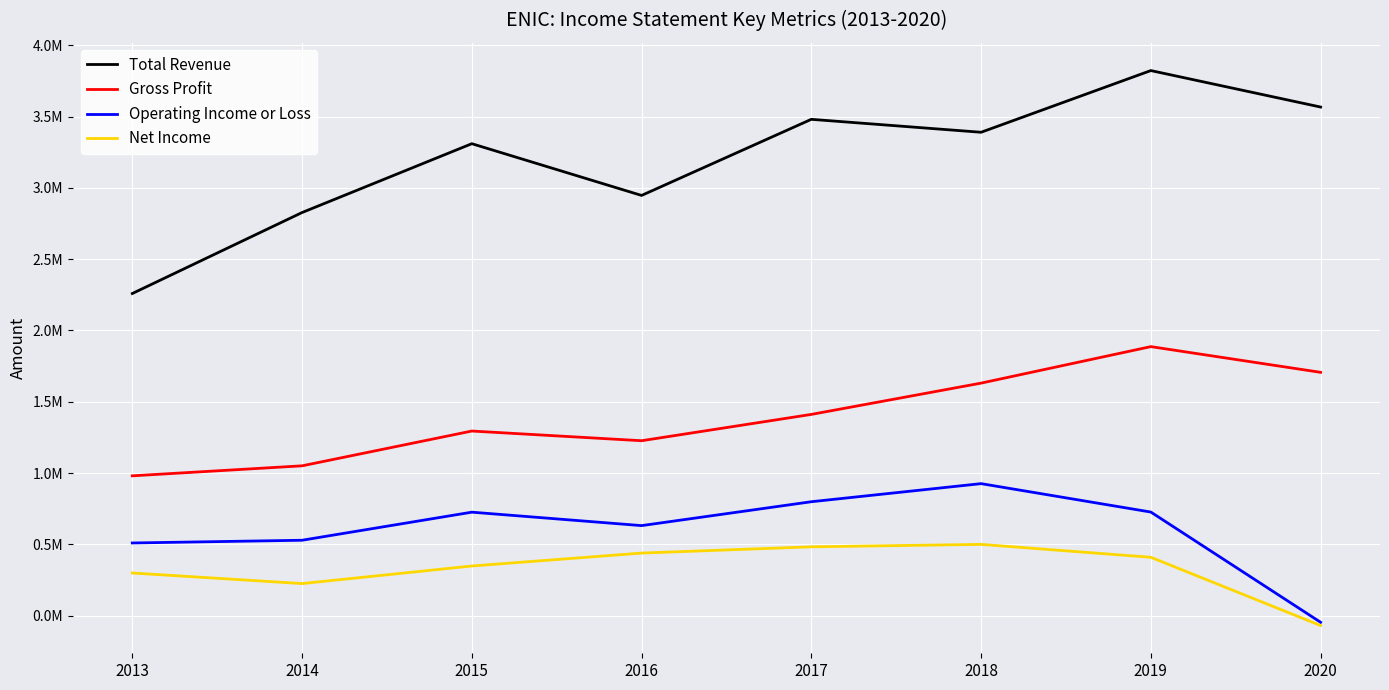

What is the total value across all series at 2013?

4047200